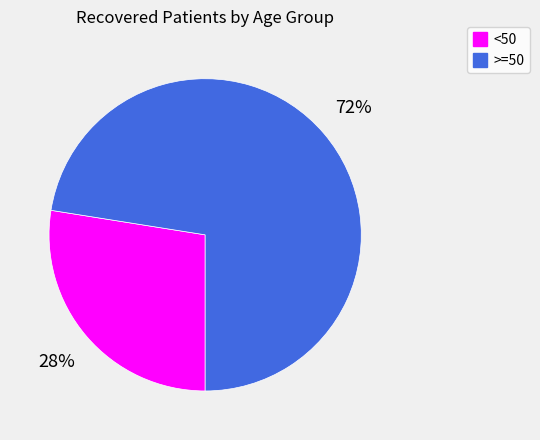

Is there a majority slice in this chart?

Yes